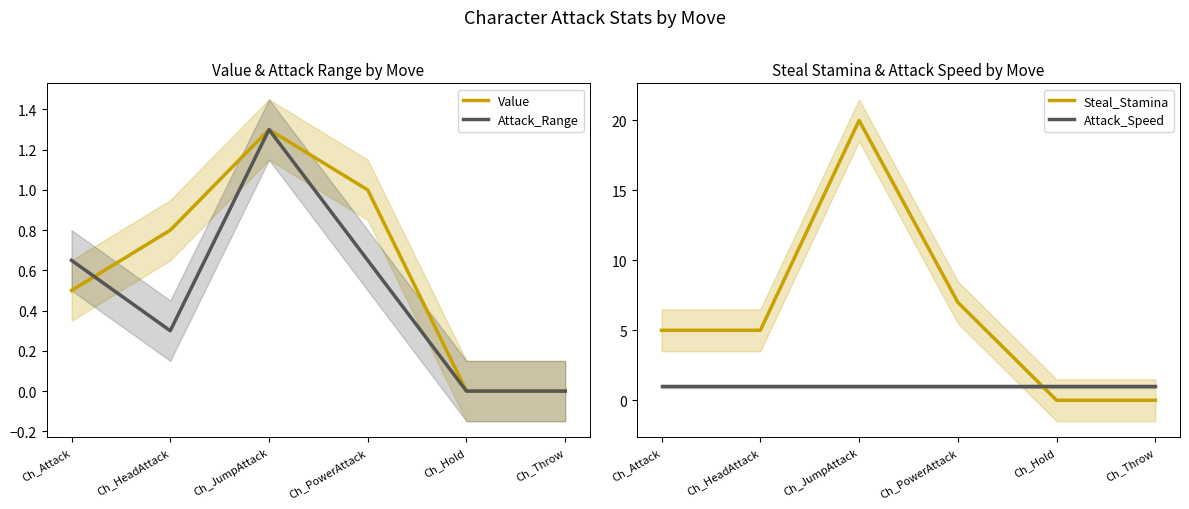

Which series changed the most between Ch_PowerAttack and Ch_Throw?

Steal_Stamina